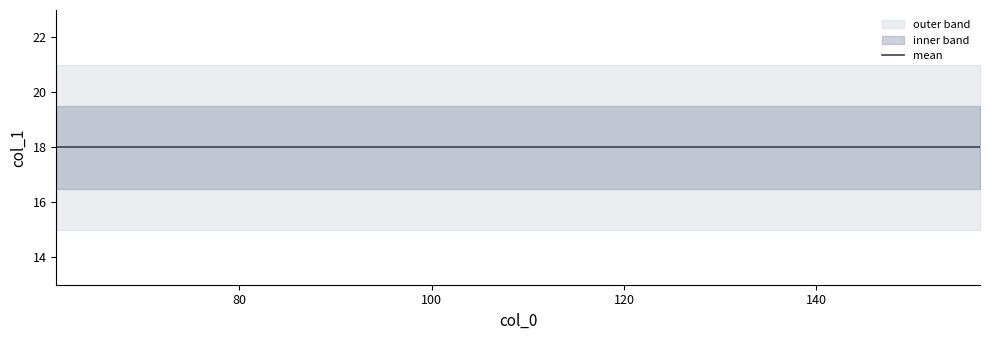

True or false: mean and lower intersect in this chart.

False